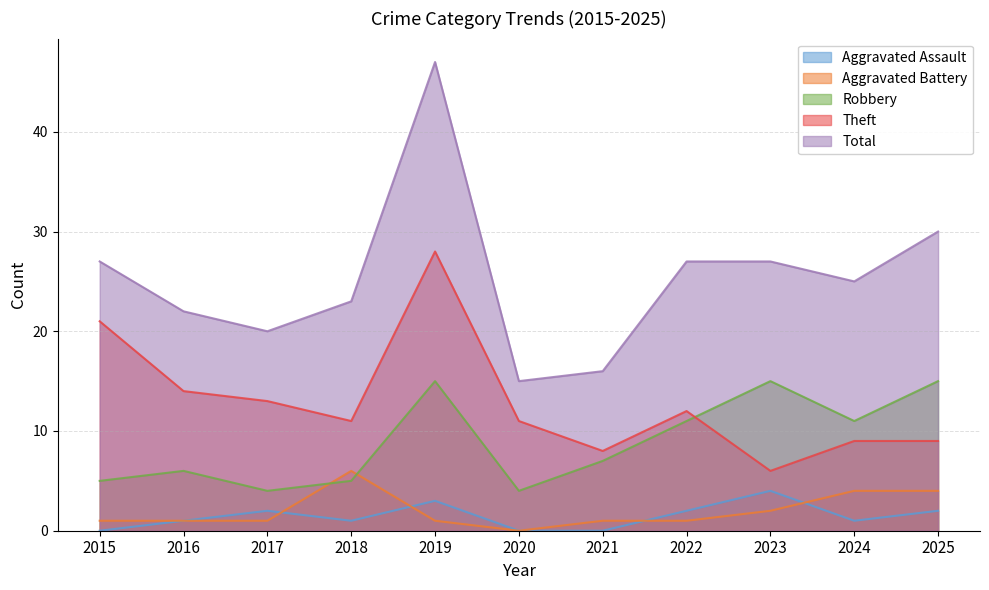

What is the greatest value displayed?

47